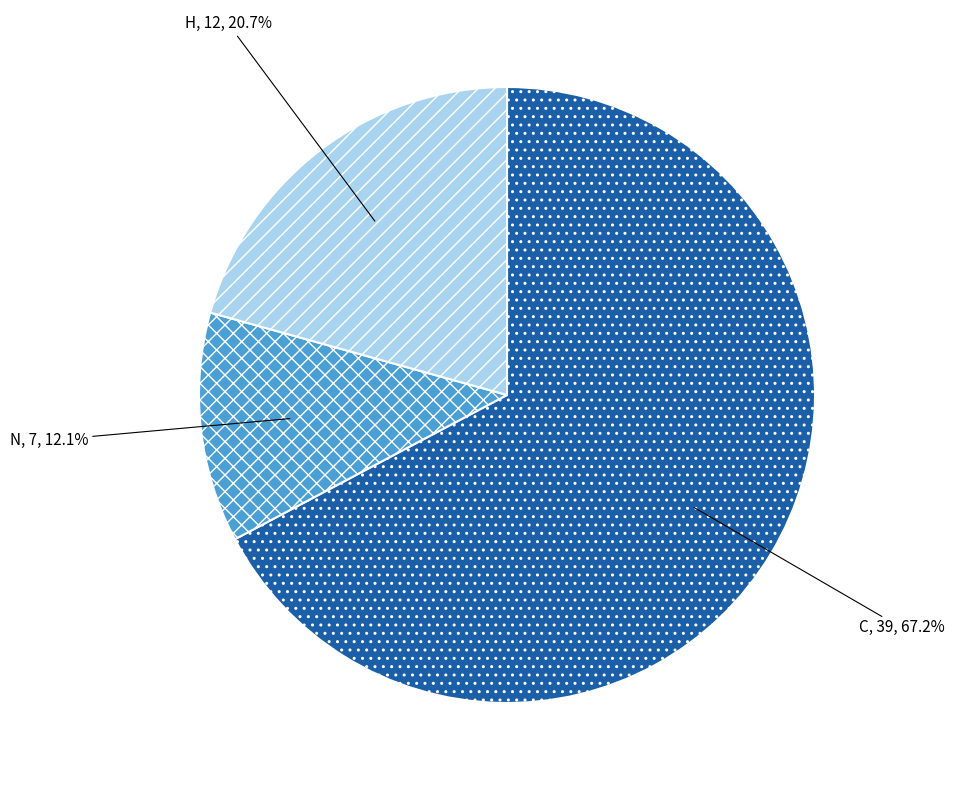

To the nearest percent, what percentage of the pie is N?

12%